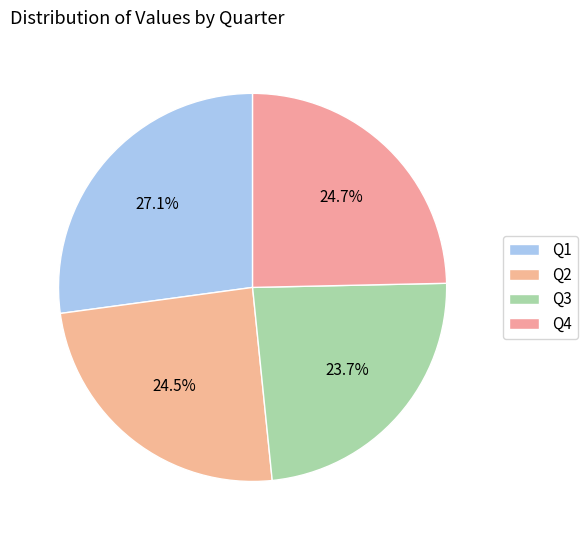

What is the ratio of the value at Q4 to the value at Q1?

0.9